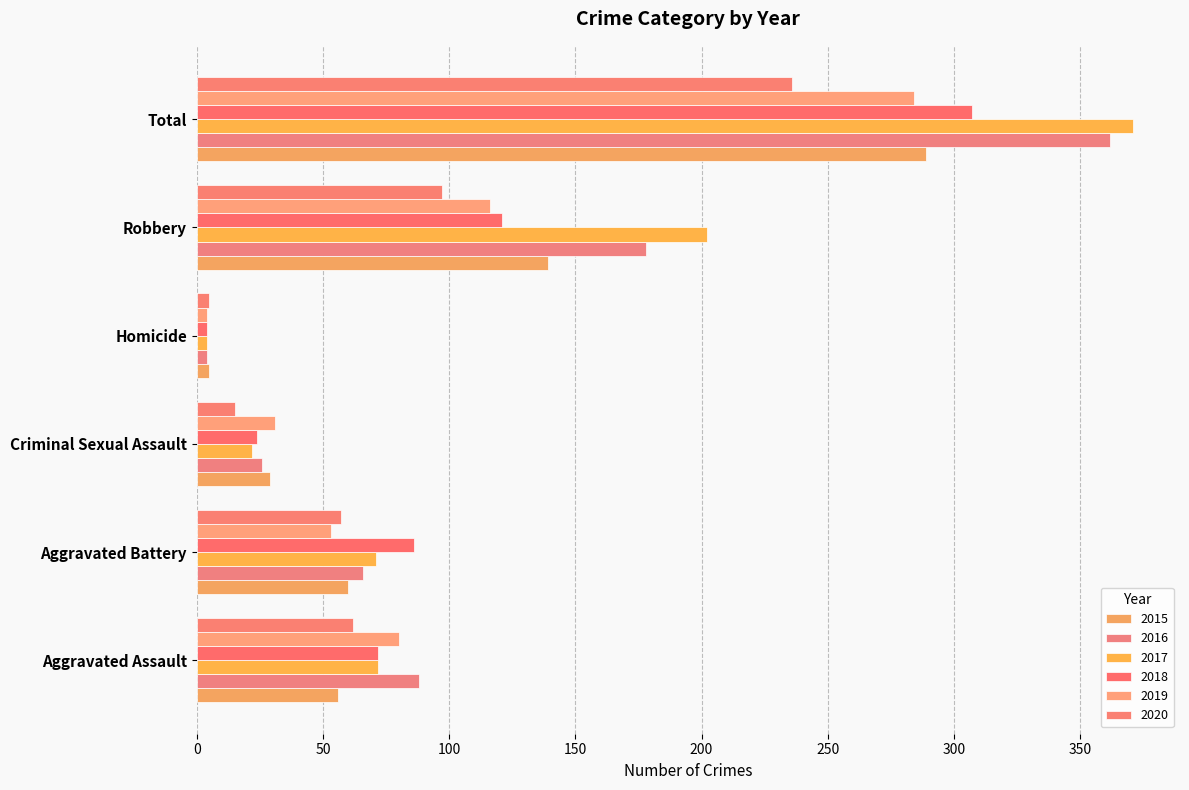

The 2018 series shows 24 at Aggravated Assault. True or false?

False